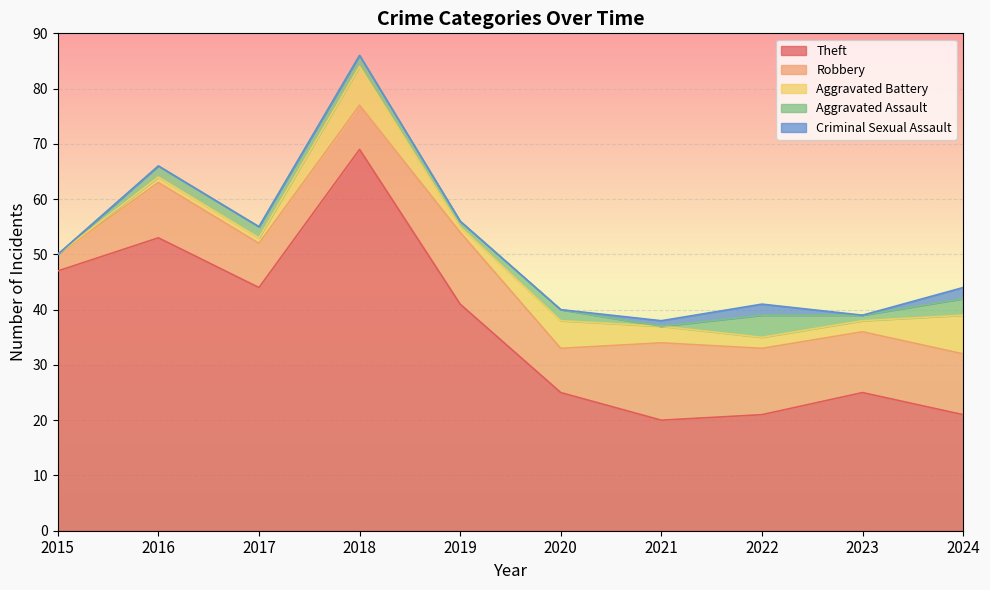

How many Aggravated Battery values are between 1 and 5?

7